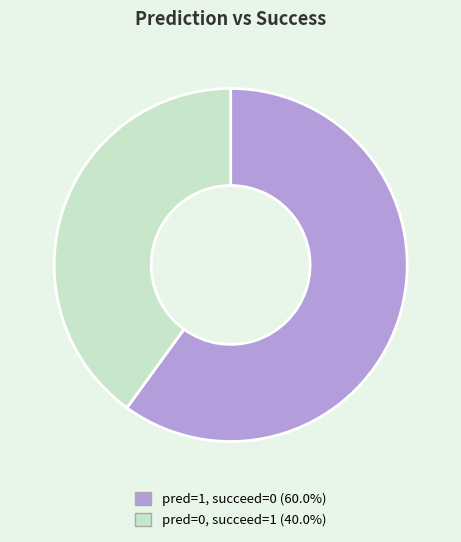

Count the number of slices in the pie.

2